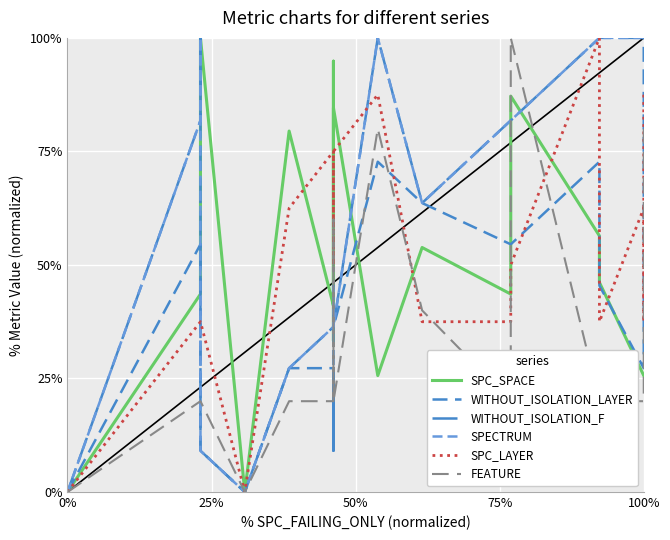

Which has a higher value, 21 or 100%?

100%